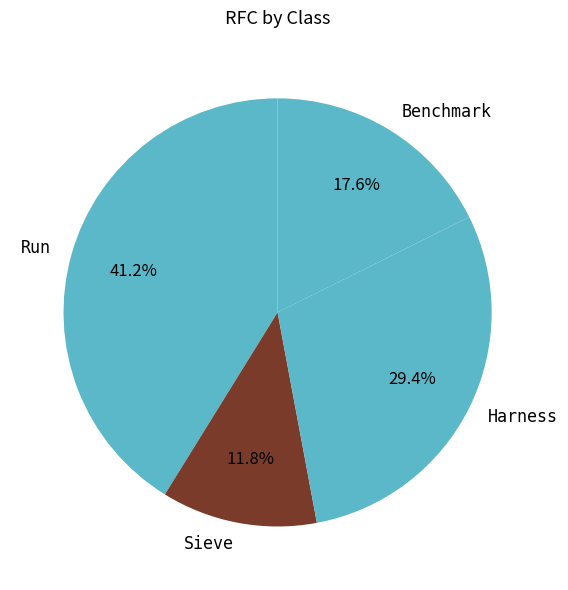

How many segments does this pie chart have?

4